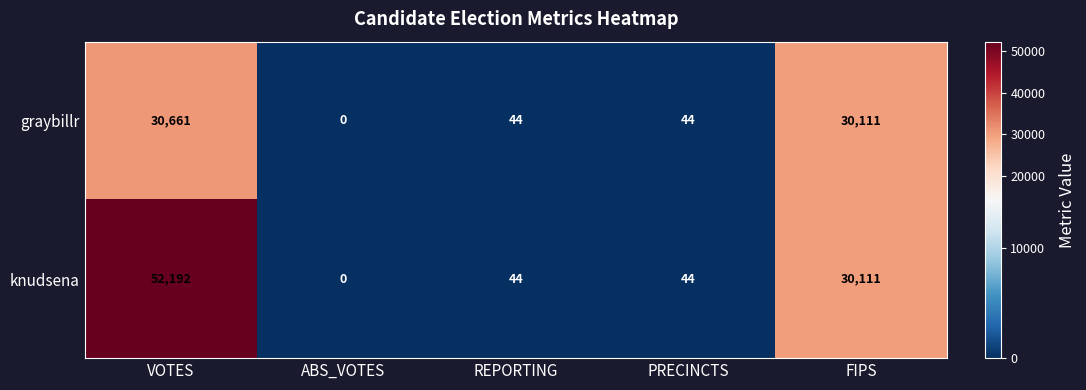

Rank the series by their maximum value, from lowest to highest.

graybillr, knudsena